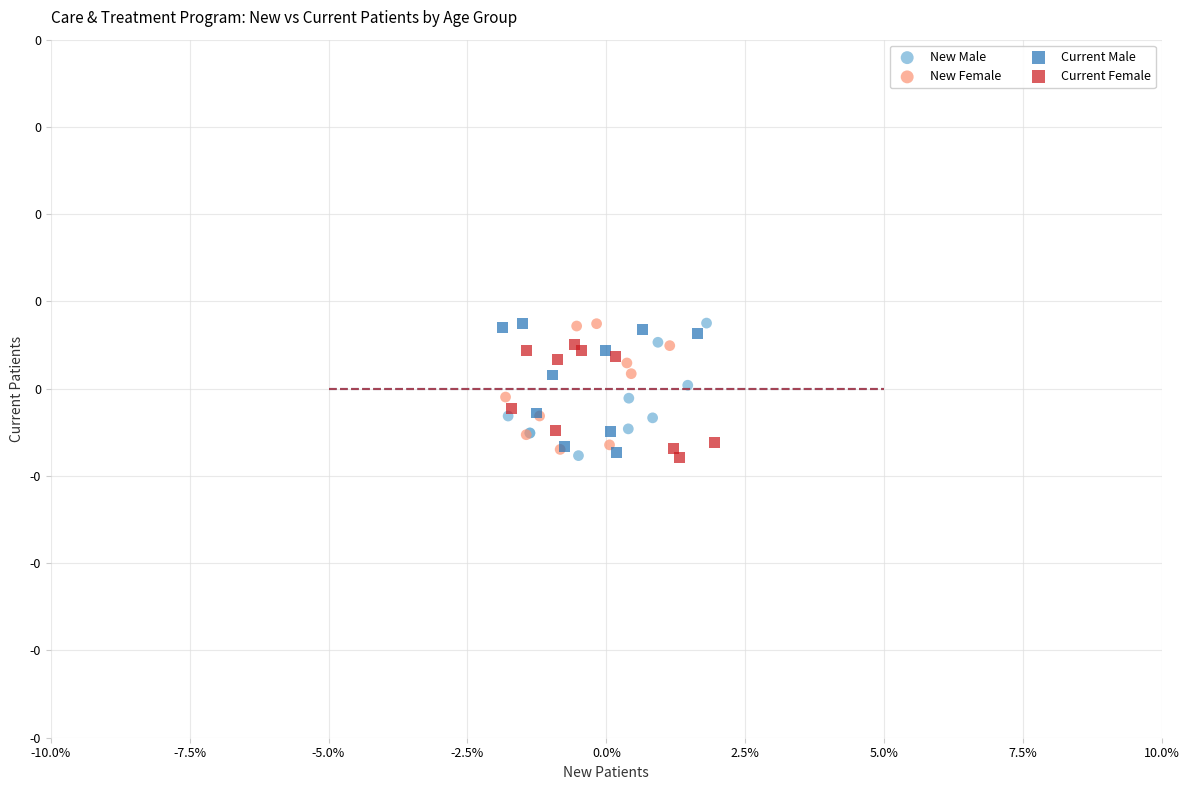

What are all the series names shown in the legend?

New Male, New Female, Current Male, Current Female